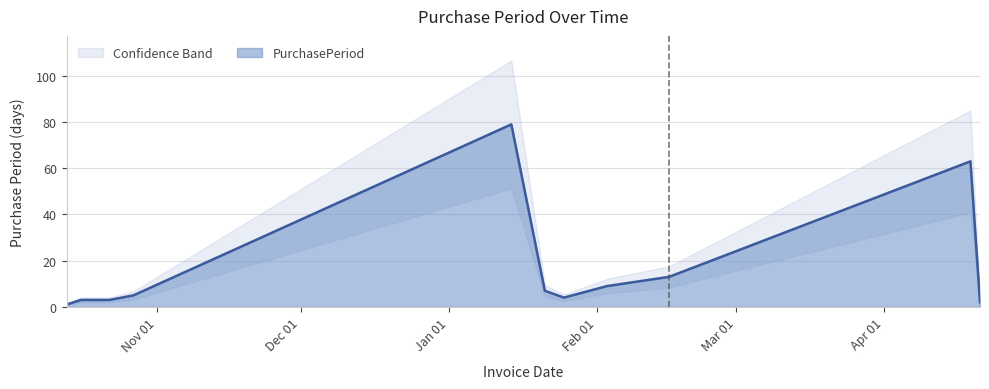

What is the approximate value at 2016-02-03?

9